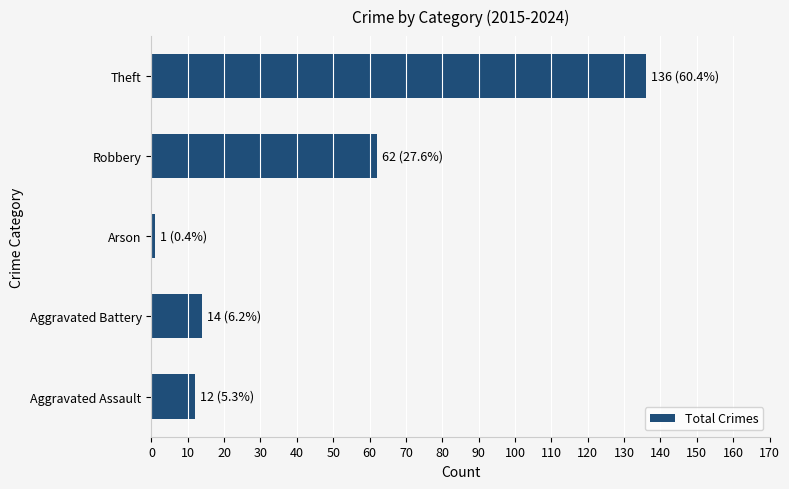

Reading bottom to top, transcribe all the data shown in this chart.

12	14	1	62	136